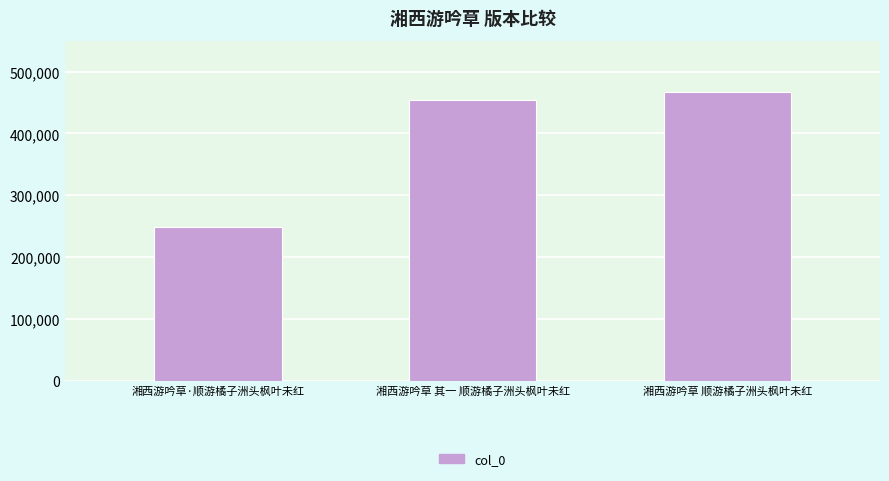

What is the change in value from 湘西游吟草·顺游橘子洲头枫叶未红 to 湘西游吟草 其一 顺游橘子洲头枫叶未红?

+205016